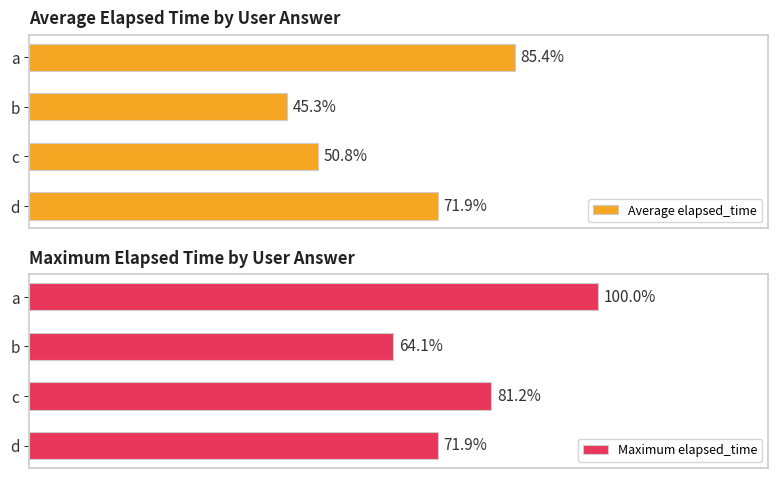

At which label is Average elapsed_time closest to 65?

d